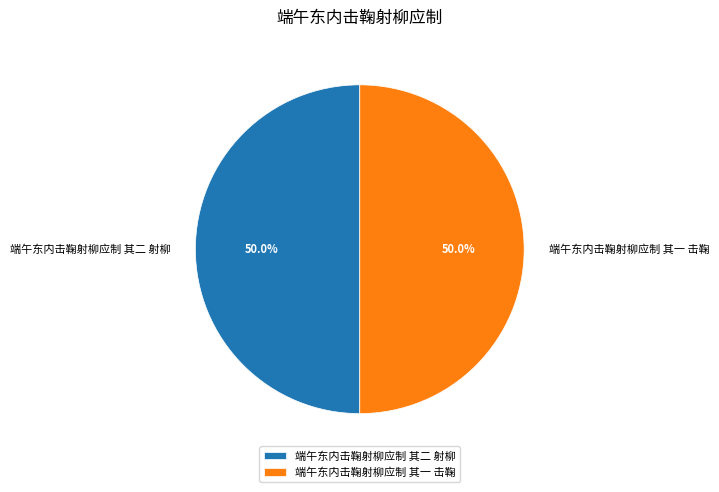

Count the number of slices in the pie.

2